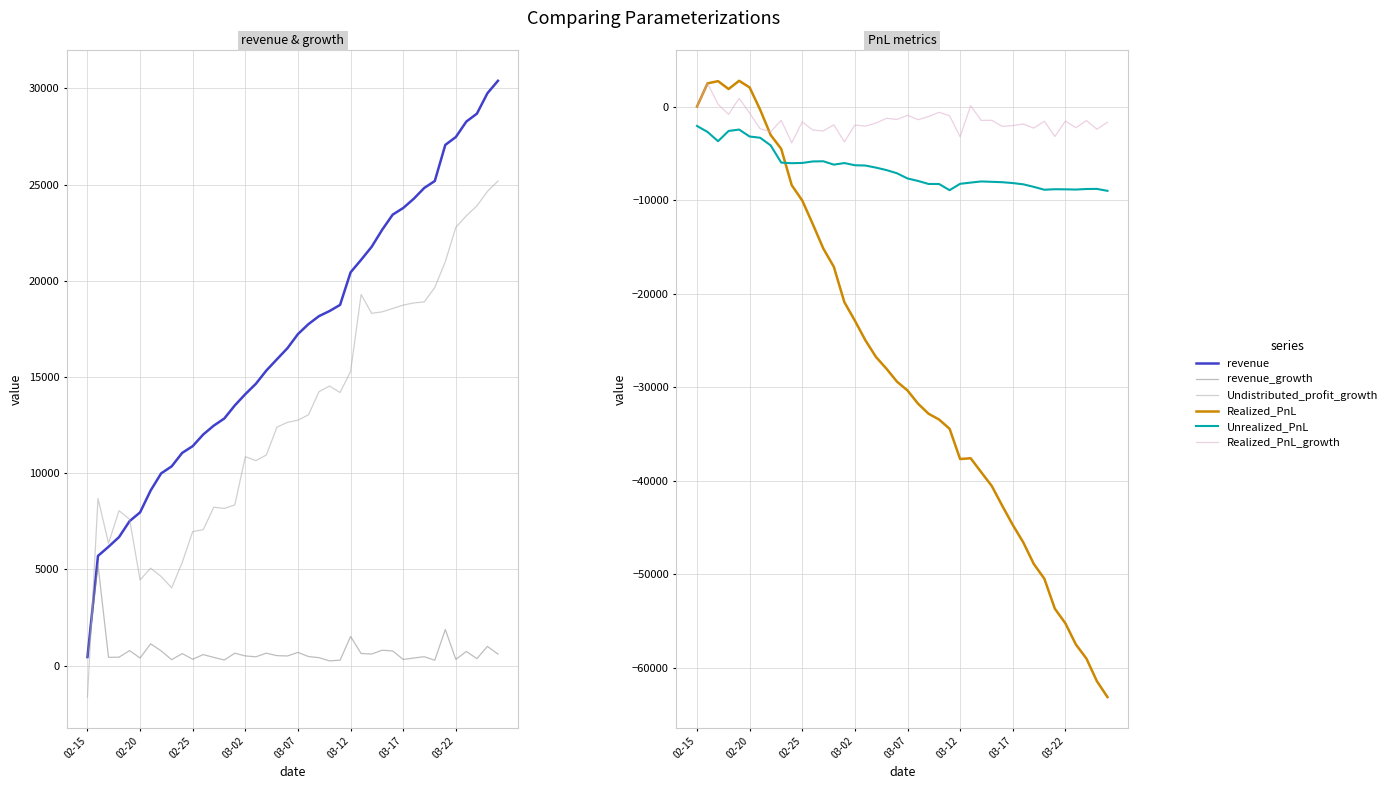

In Realized_PnL_growth, how many points are higher than both neighbors (excluding endpoints)?

15